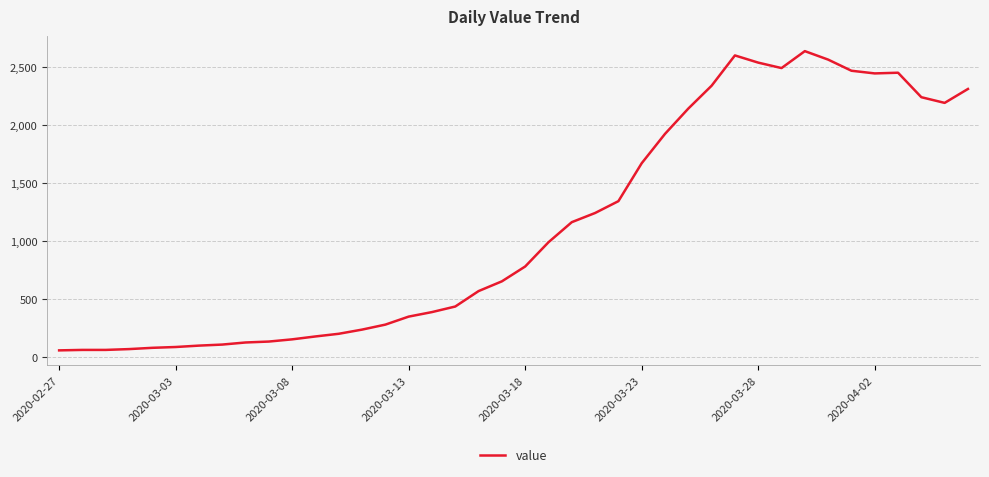

What is the greatest value displayed?

2640